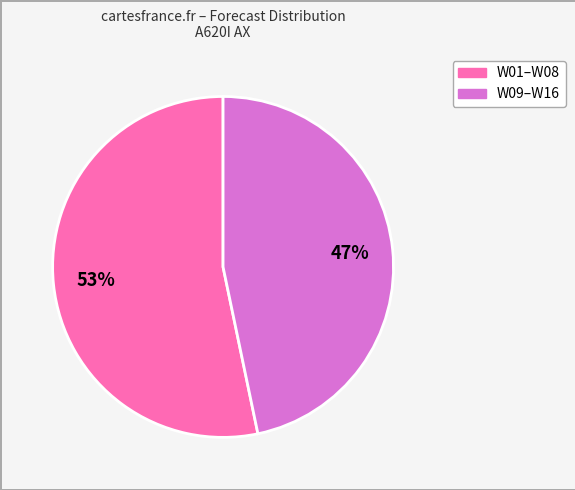

Which slice is the smallest?

W09–W16